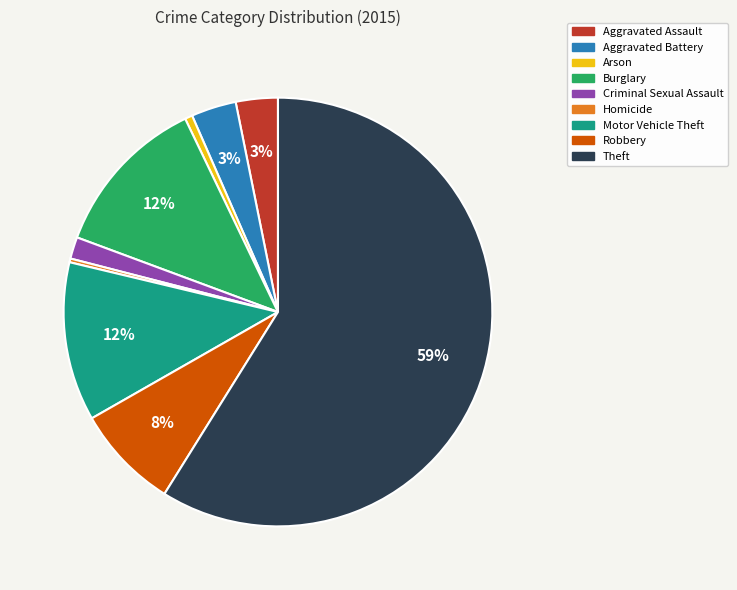

What is the largest slice in the pie chart?

Theft